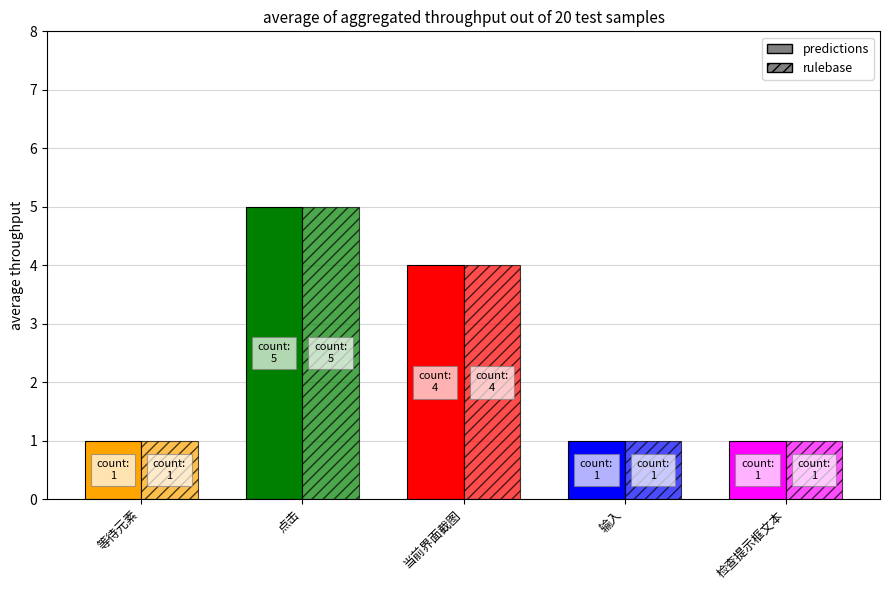

At which category is the sum across all series the highest?

点击